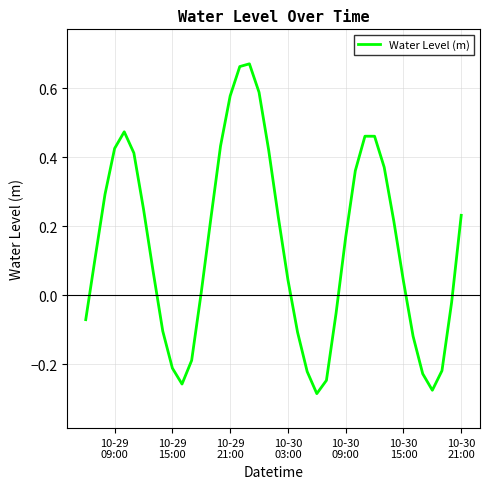

What is the sum of all values?

5.6